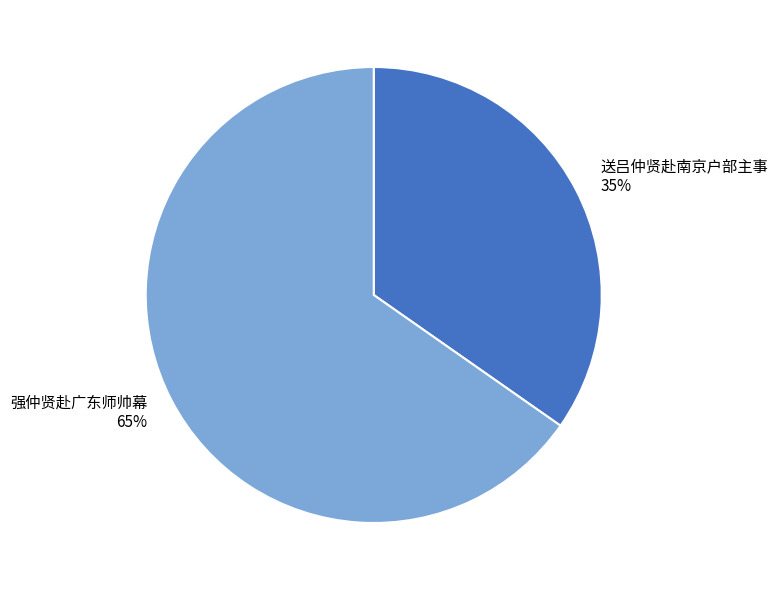

Is it true that 送吕仲贤赴南京户部主事 is 35% of the pie?

True